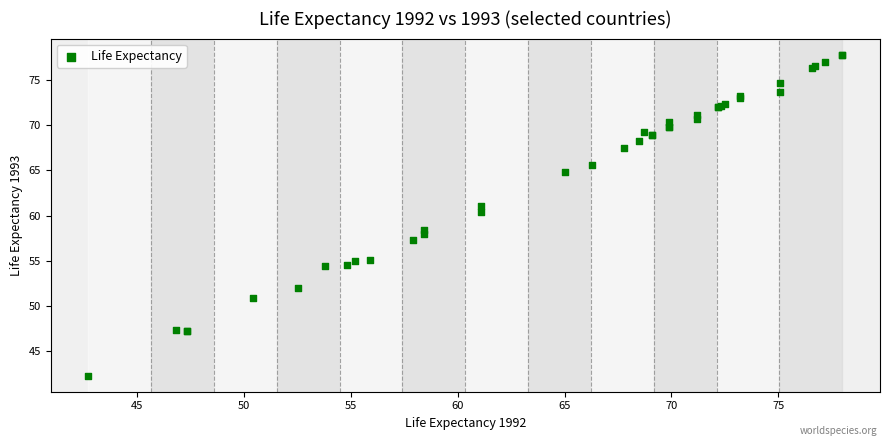

What Y value in the scatter plot is closest to 60?

60.4